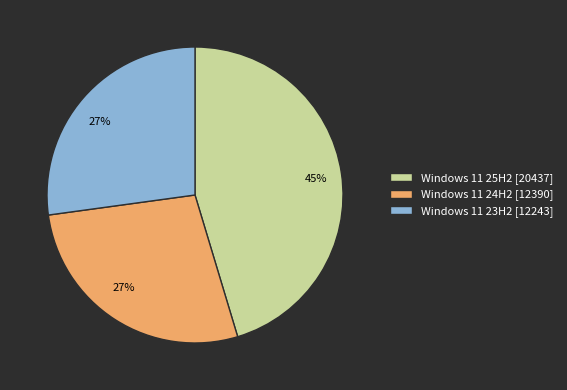

Do Windows 11 23H2 [12243] and Windows 11 24H2 [12390] together represent more than half of the pie?

Yes